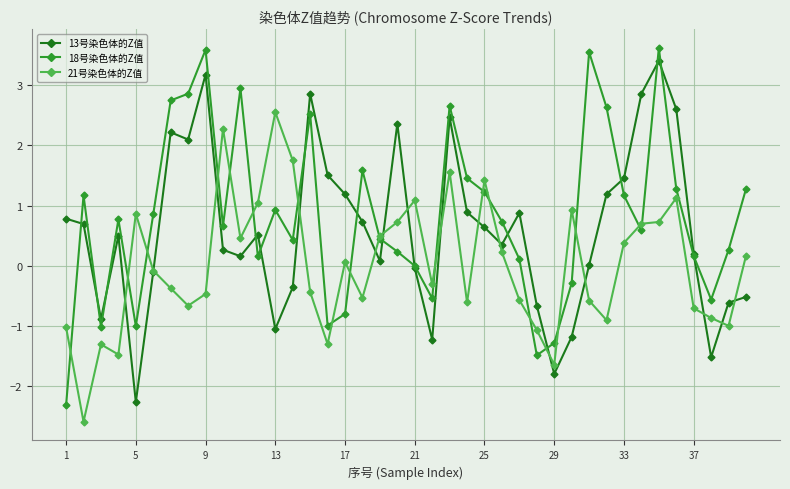

What is the difference between the maximum and minimum values in the 18号染色体的Z值 series?

5.9